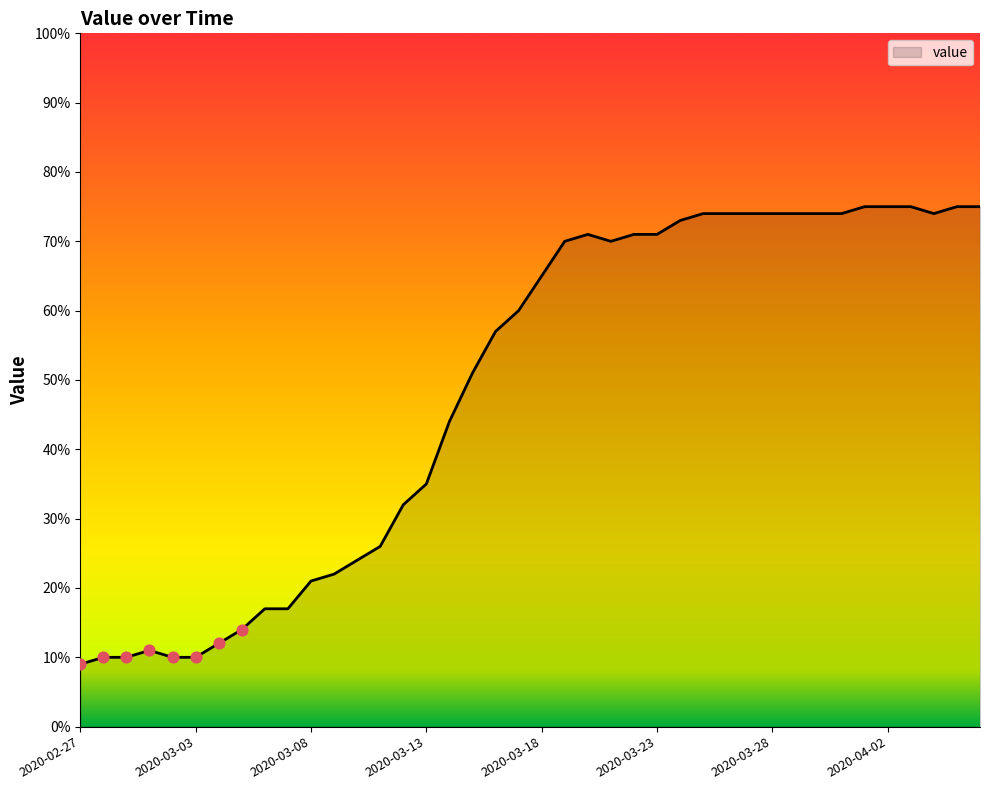

What is the greatest value displayed?

75